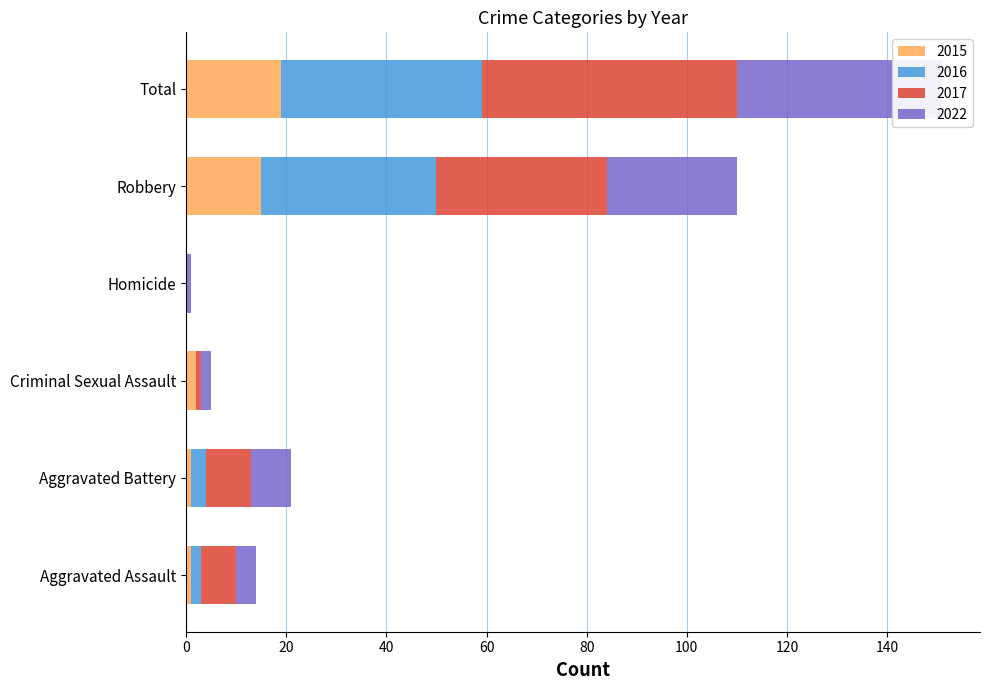

What is the label of the 4th bar from the right?

Criminal Sexual Assault